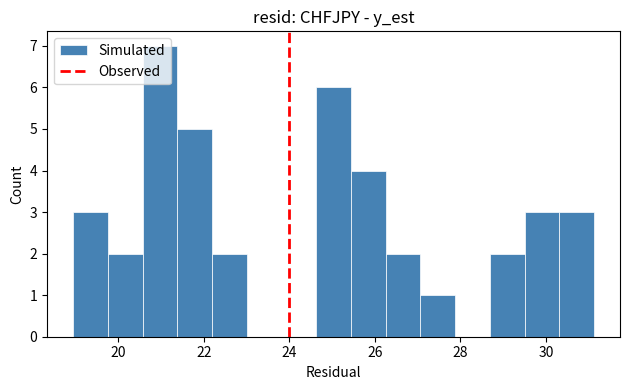

Which range on the x-axis has the tallest bar?

20.6 to 21.4